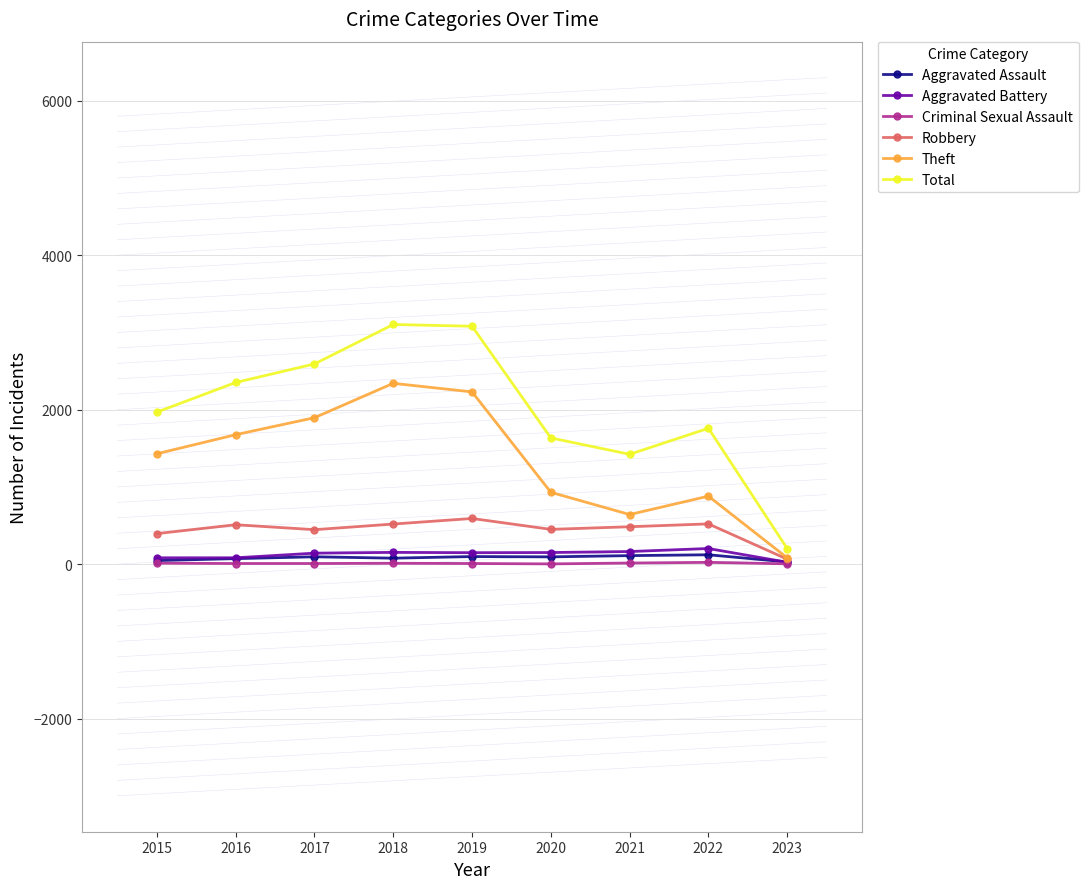

What is the total value across all series at 2015?

3932